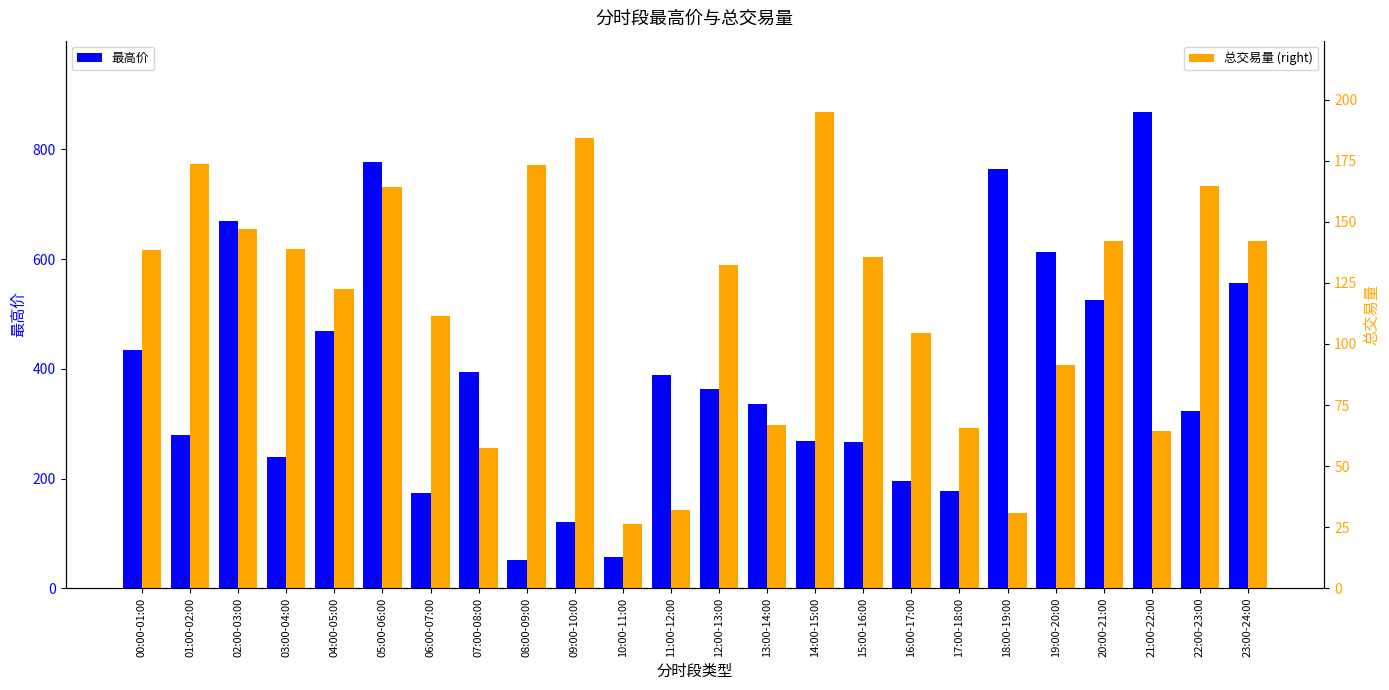

Which has a higher value, 17:00-18:00 or 07:00-08:00?

07:00-08:00